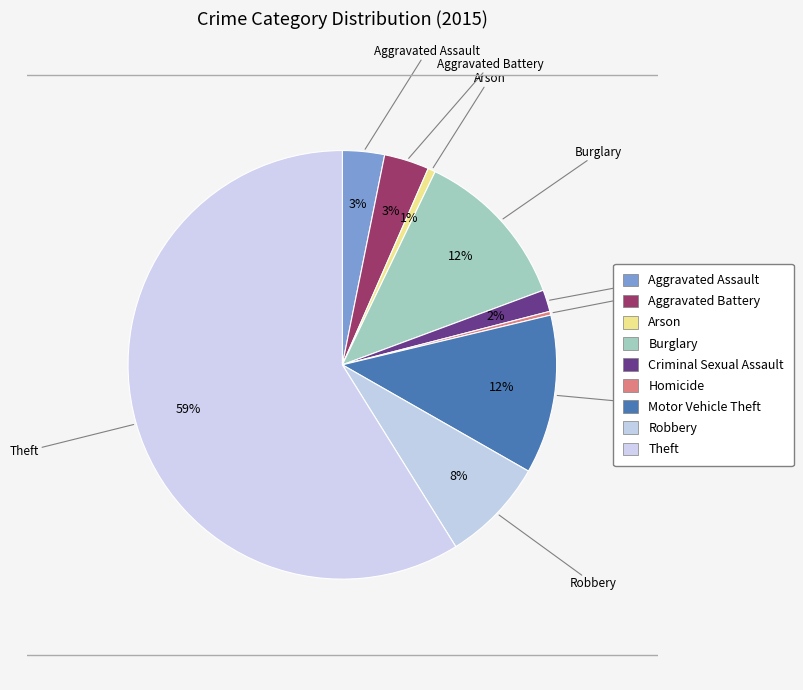

To the nearest percent, what is the difference between the largest and smallest slice percentages?

59%